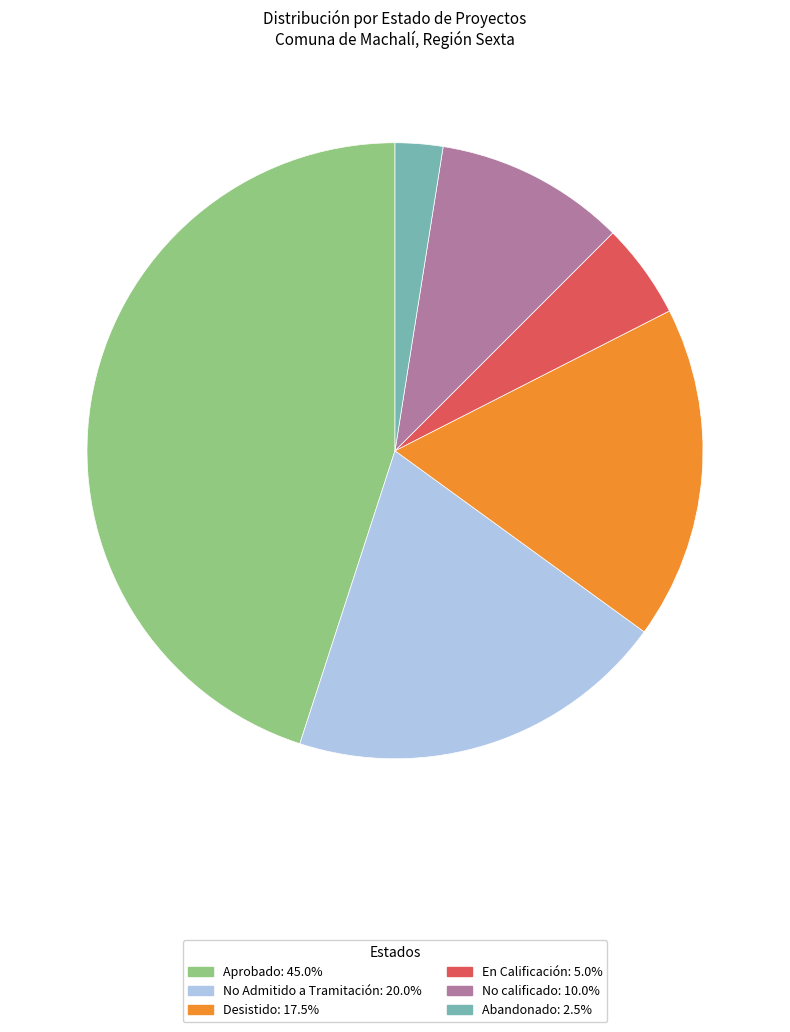

Between Aprobado and En Calificación, which is larger?

Aprobado